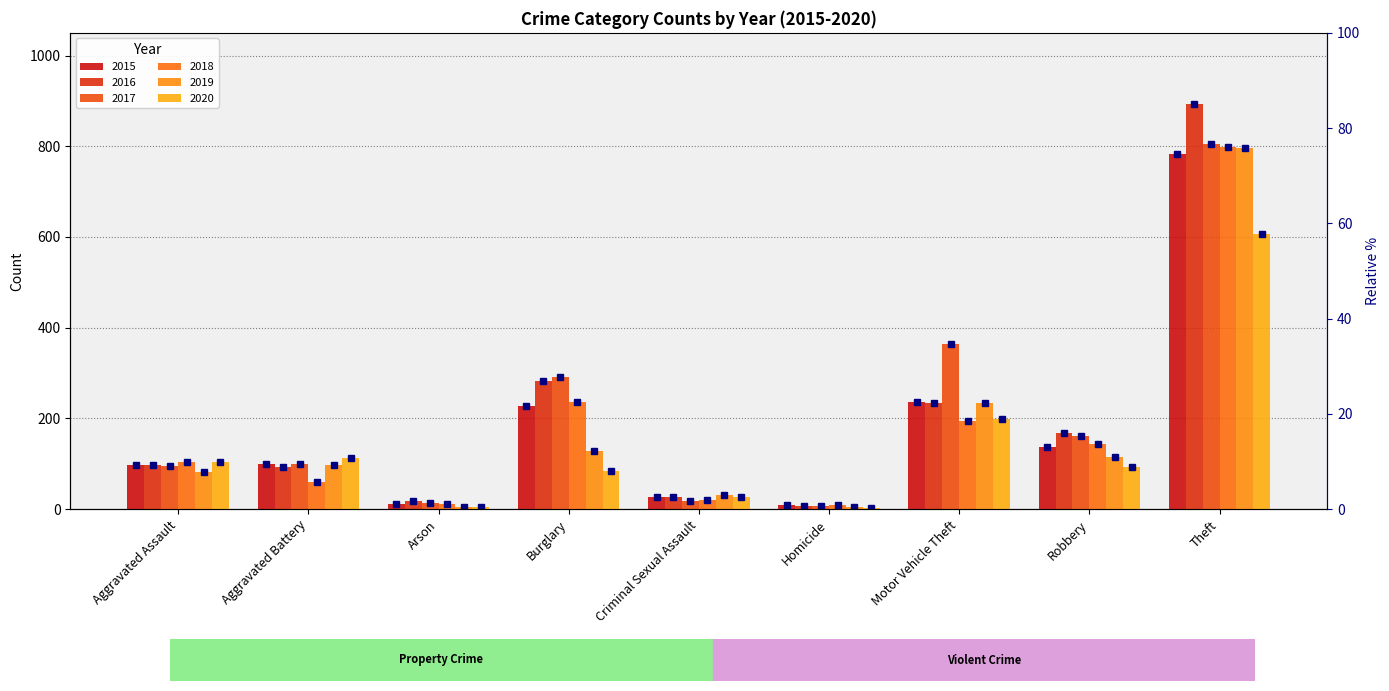

Reading left to right, list all the values displayed in this chart.

2015: Aggravated Assault=98	Aggravated Battery=99	Arson=12	Burglary=228	Criminal Sexual Assault=27	Homicide=9	Motor Vehicle Theft=236	Robbery=137	Theft=783
2016: Aggravated Assault=97	Aggravated Battery=93	Arson=17	Burglary=282	Criminal Sexual Assault=26	Homicide=6	Motor Vehicle Theft=233	Robbery=169	Theft=894
2017: Aggravated Assault=95	Aggravated Battery=99	Arson=14	Burglary=292	Criminal Sexual Assault=19	Homicide=7	Motor Vehicle Theft=364	Robbery=161	Theft=806
2018: Aggravated Assault=105	Aggravated Battery=61	Arson=11	Burglary=237	Criminal Sexual Assault=20	Homicide=9	Motor Vehicle Theft=194	Robbery=144	Theft=798
2019: Aggravated Assault=83	Aggravated Battery=98	Arson=5	Burglary=129	Criminal Sexual Assault=32	Homicide=4	Motor Vehicle Theft=234	Robbery=114	Theft=796
2020: Aggravated Assault=103	Aggravated Battery=113	Arson=4	Burglary=84	Criminal Sexual Assault=26	Homicide=2	Motor Vehicle Theft=198	Robbery=92	Theft=607